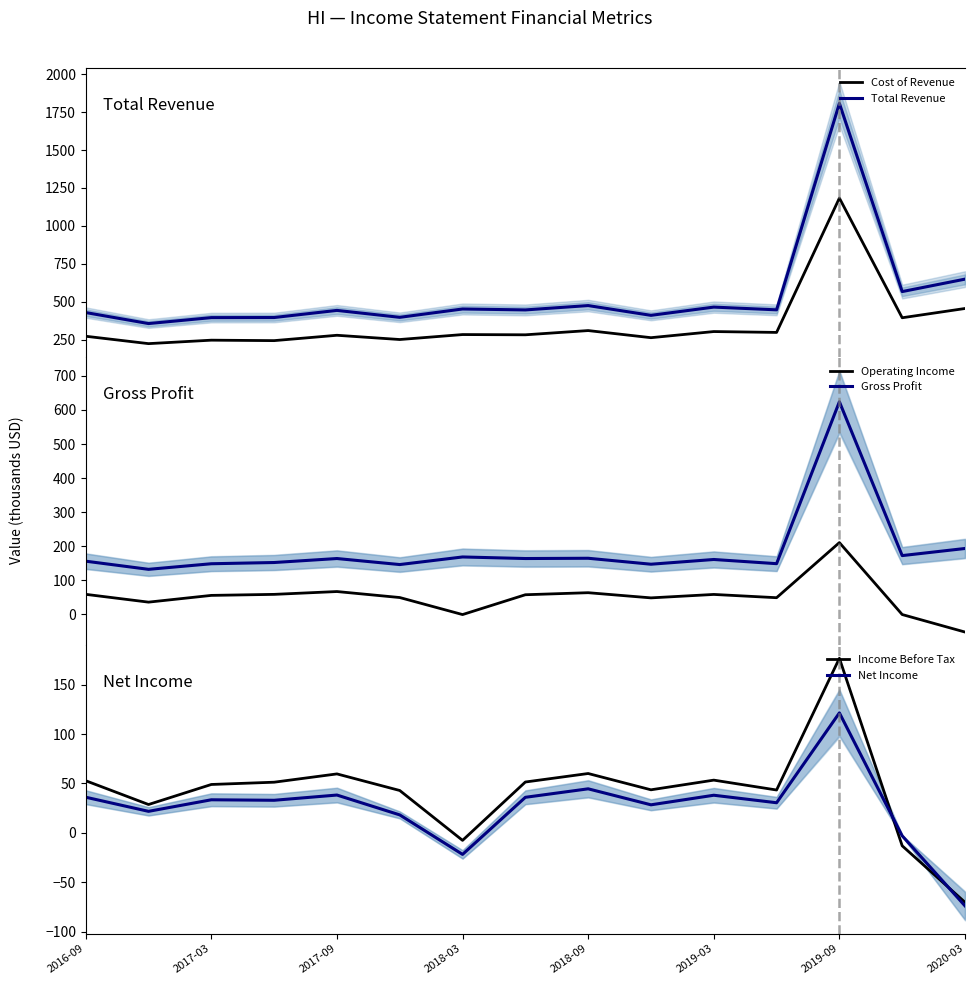

Rank the series at 9 from highest to lowest value.

Total Revenue, Cost of Revenue, Gross Profit, Operating Income, Income Before Tax, Net Income